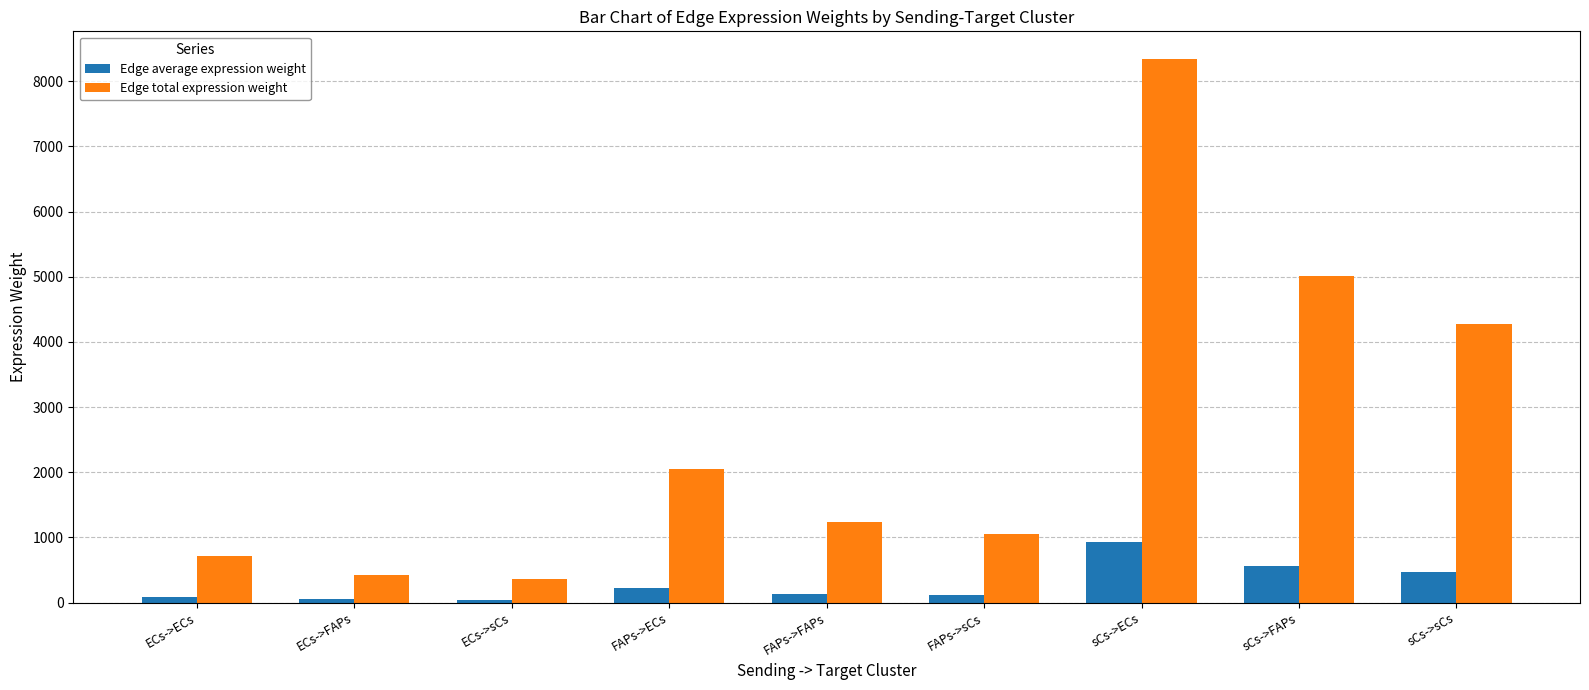

What is the value of the Edge total expression weight bar at the 1st from the left?

712.5